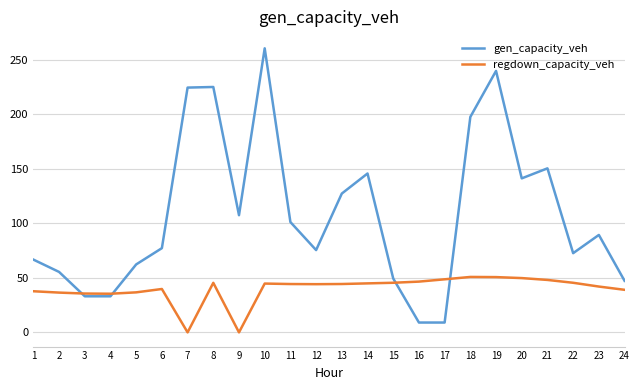

Which series has the widest spread of values?

gen_capacity_veh